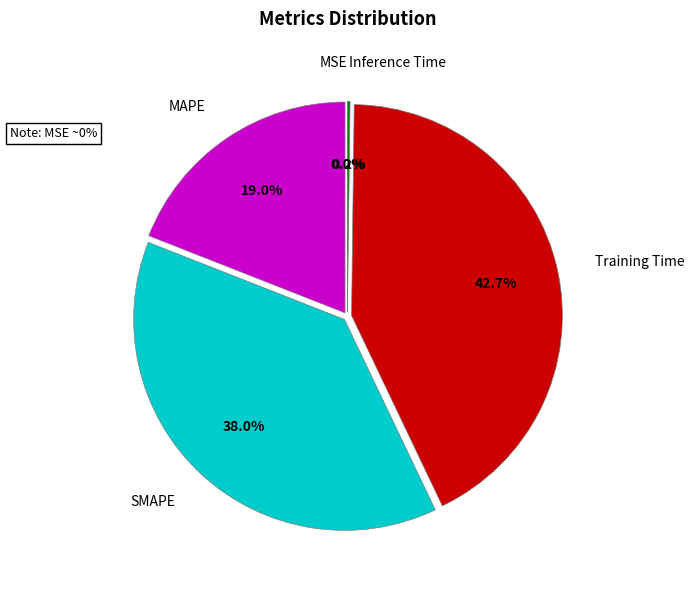

Is there any slice that represents more than half of the pie?

No